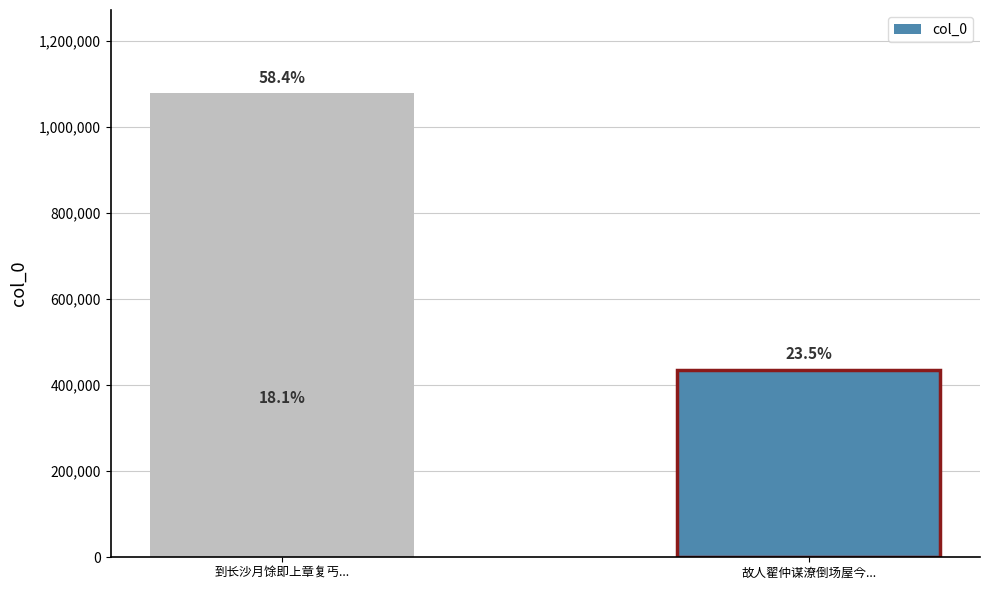

How many values are between 333366 and 1078308?

3